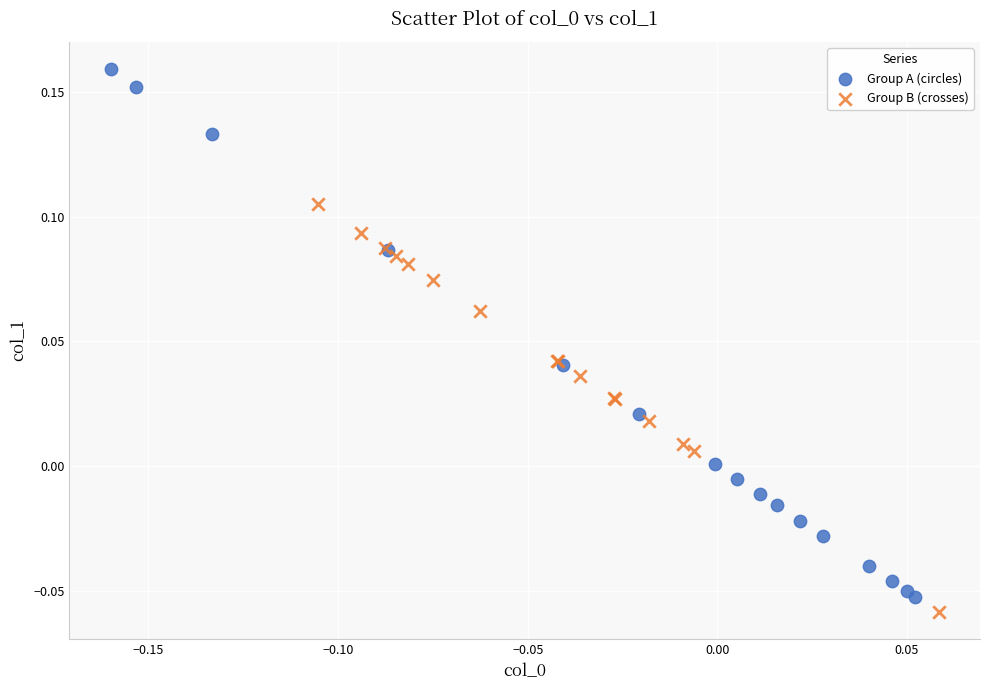

Which series has the largest Y range (max minus min)?

Group A (circles)